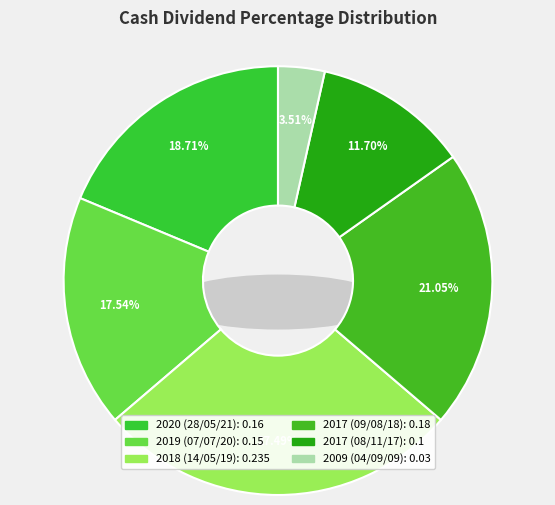

Is 2019 (07/07/20) the majority of the pie?

No